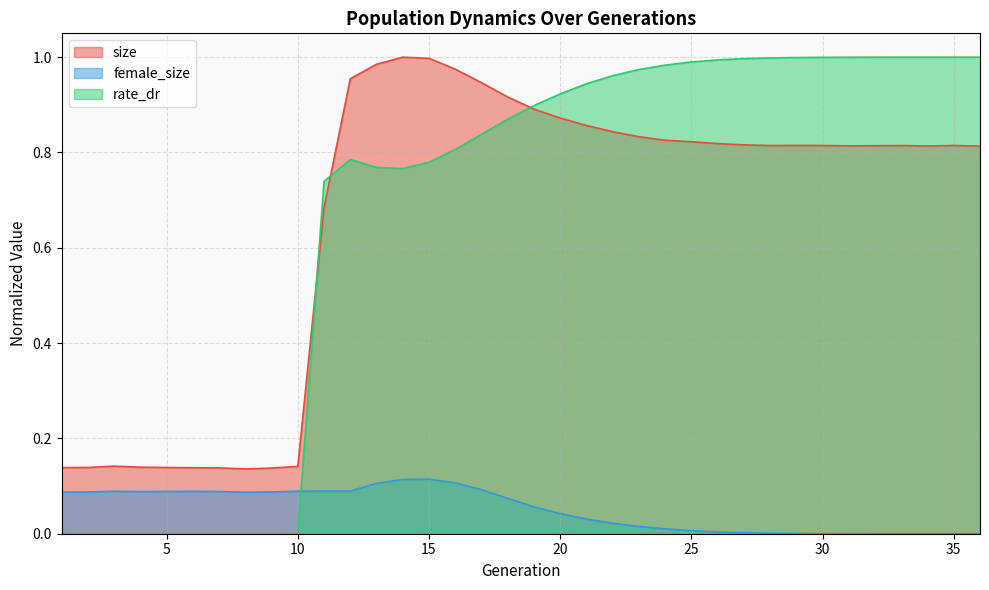

The size series shows 1.3 at 17. True or false?

False